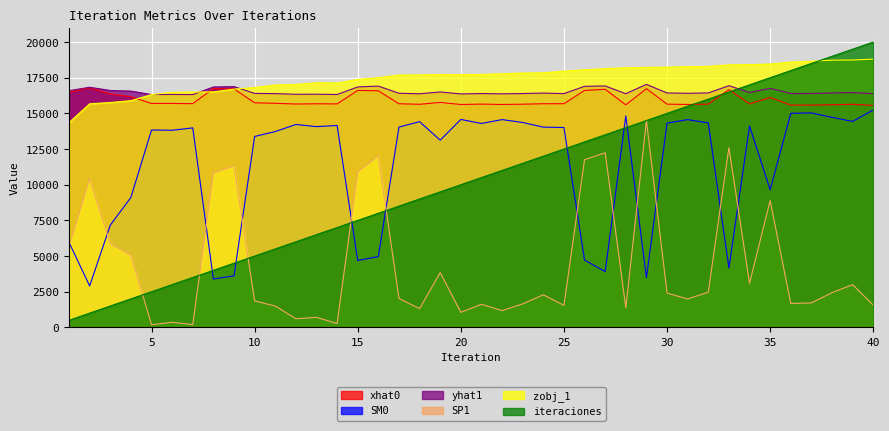

What is the maximum value for xhat0?

16789.4